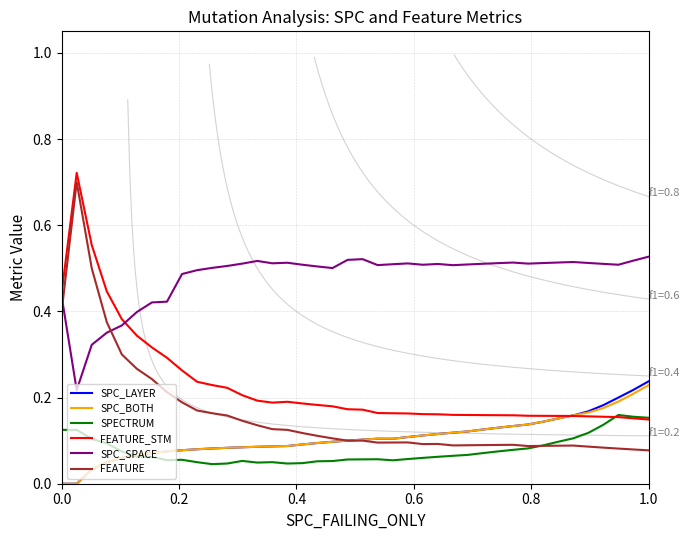

Is this an area chart (filled region under the line)?

No